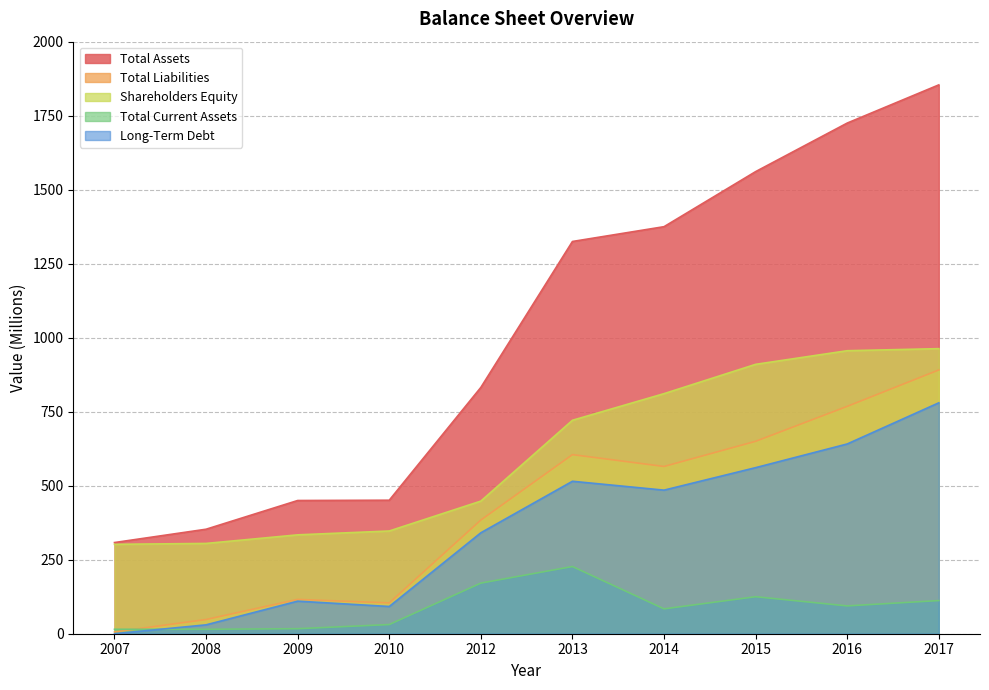

What are all the series names shown in the legend?

Total Assets, Total Liabilities, Shareholders Equity, Total Current Assets, Long-Term Debt